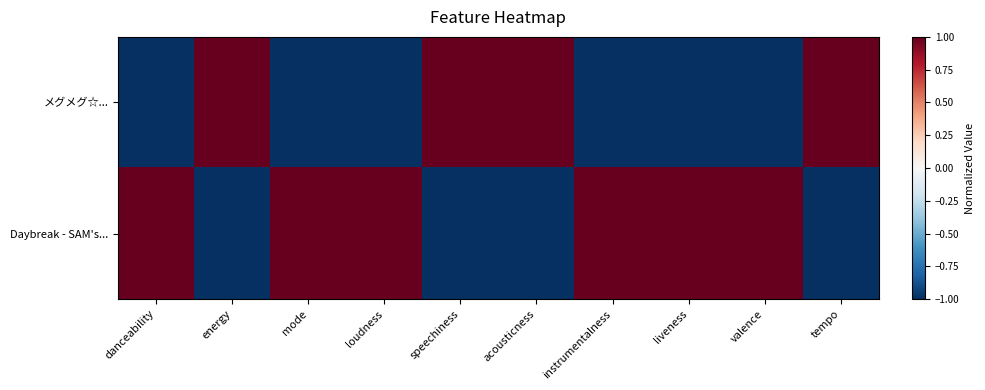

Count the number of data series in this chart.

2